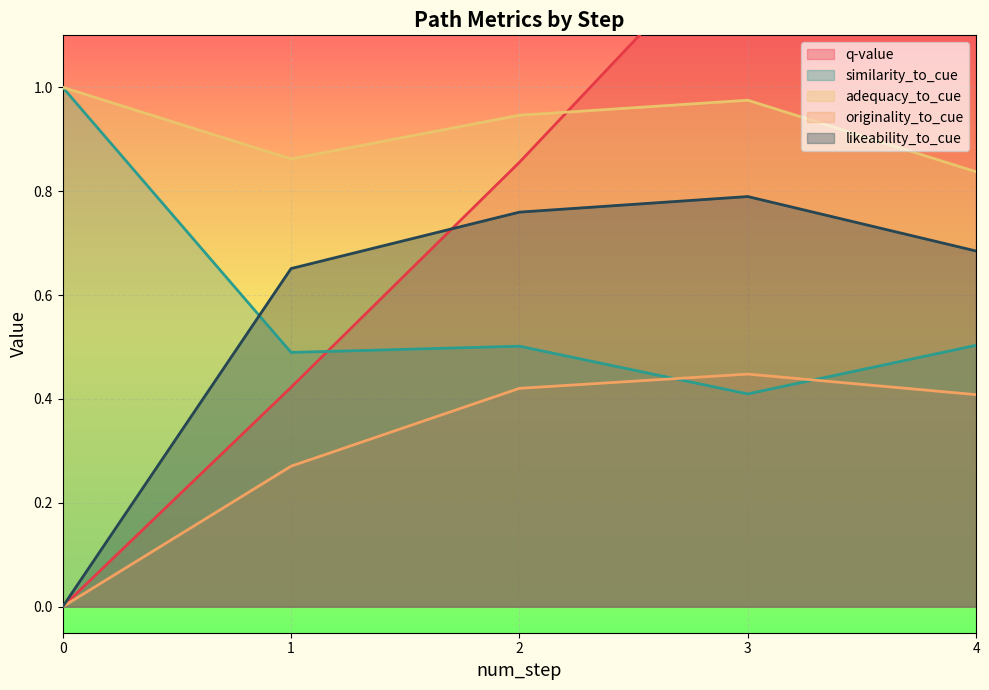

Which series has the largest total across all categories?

adequacy_to_cue